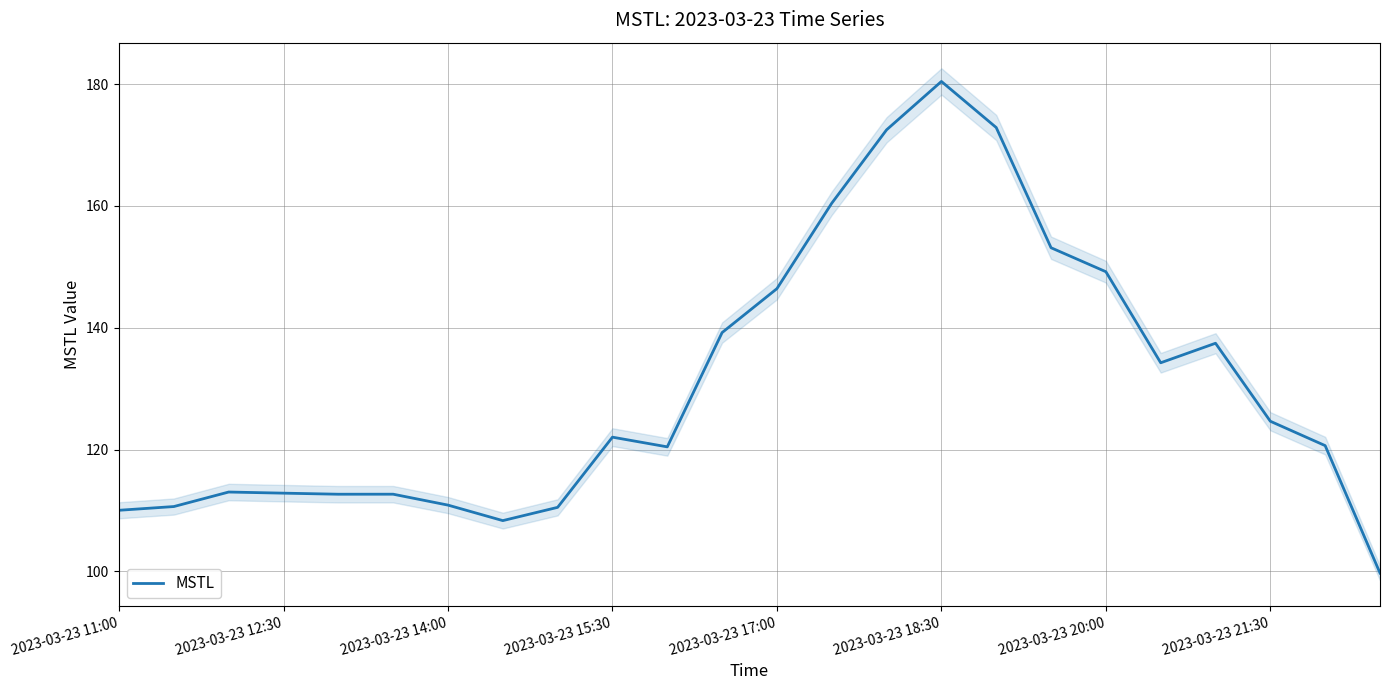

At which label is the value closest to 140?

11